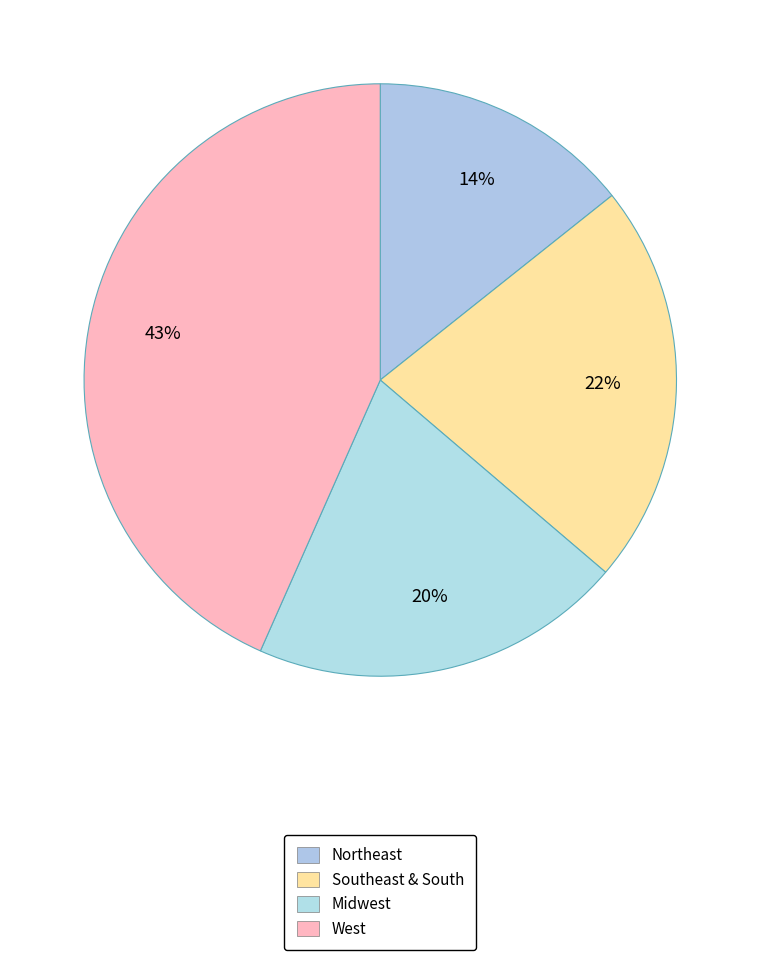

Count the number of slices in the pie.

4